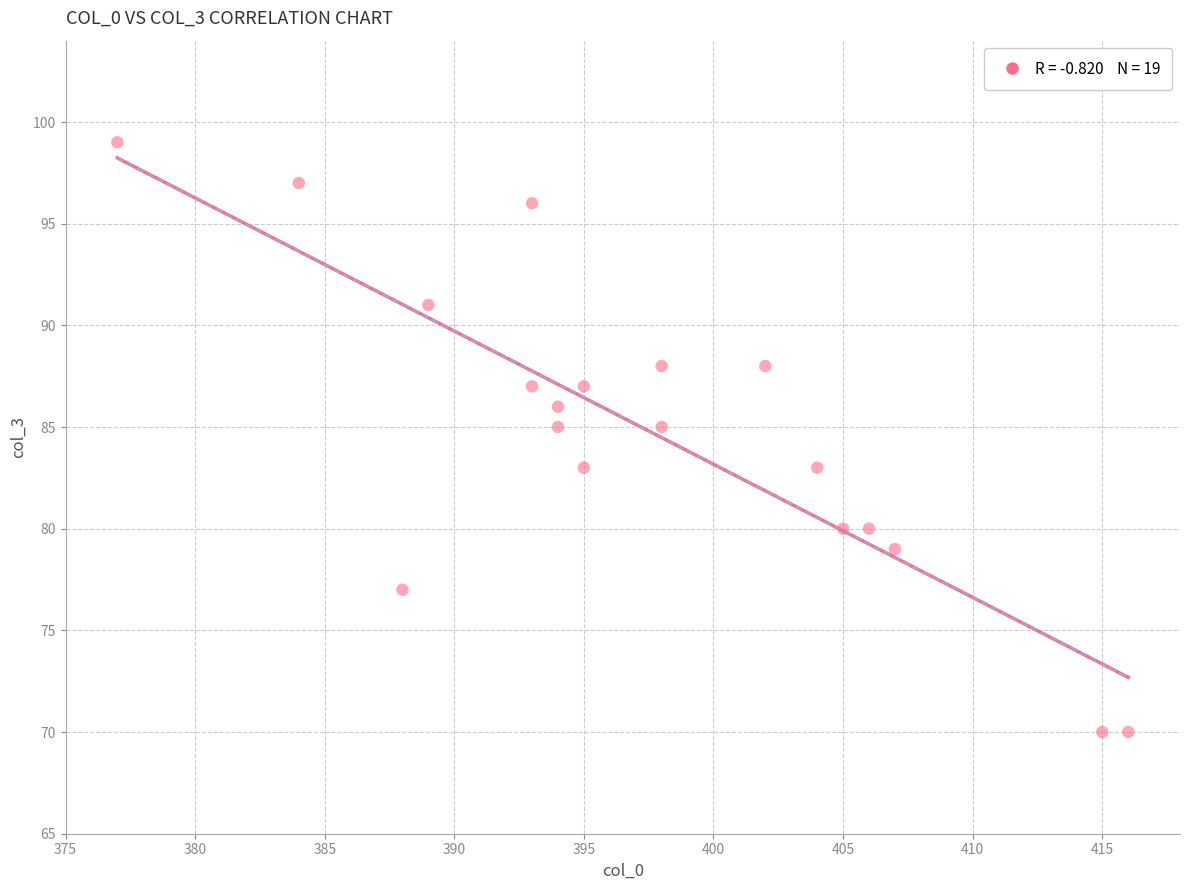

What is the range of Y values (max minus min)?

29